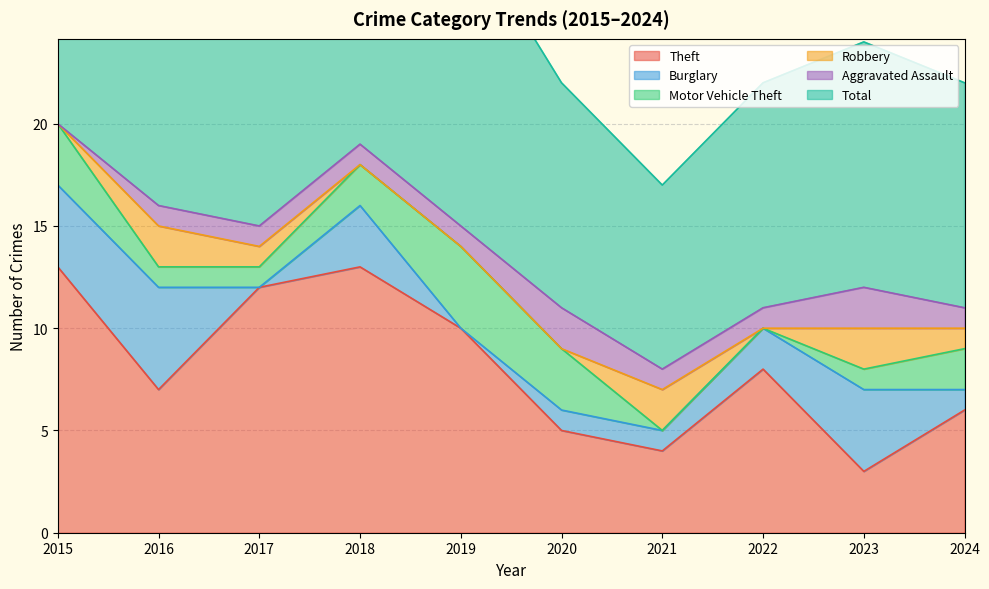

At which category is the sum across all series the highest?

2015